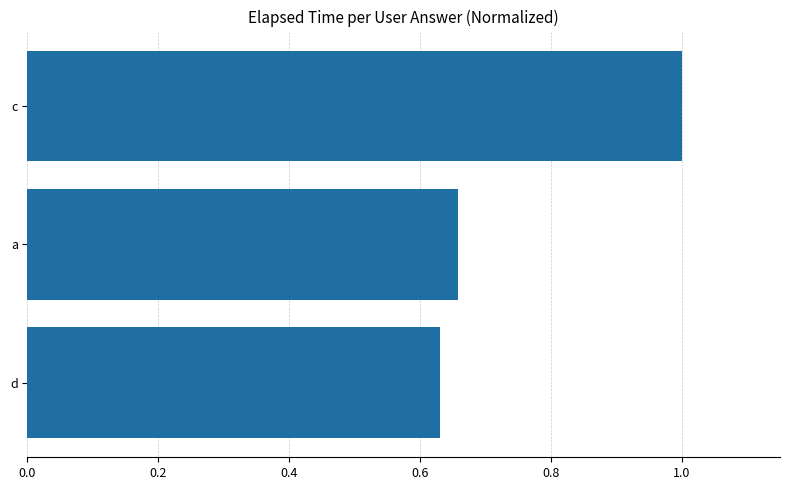

The chart shows a value of 0.9 at a. True or false?

False